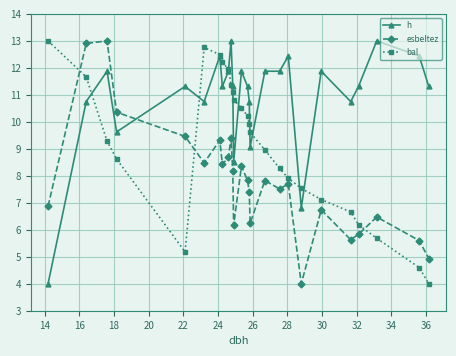

Which series has the largest total across all categories?

h